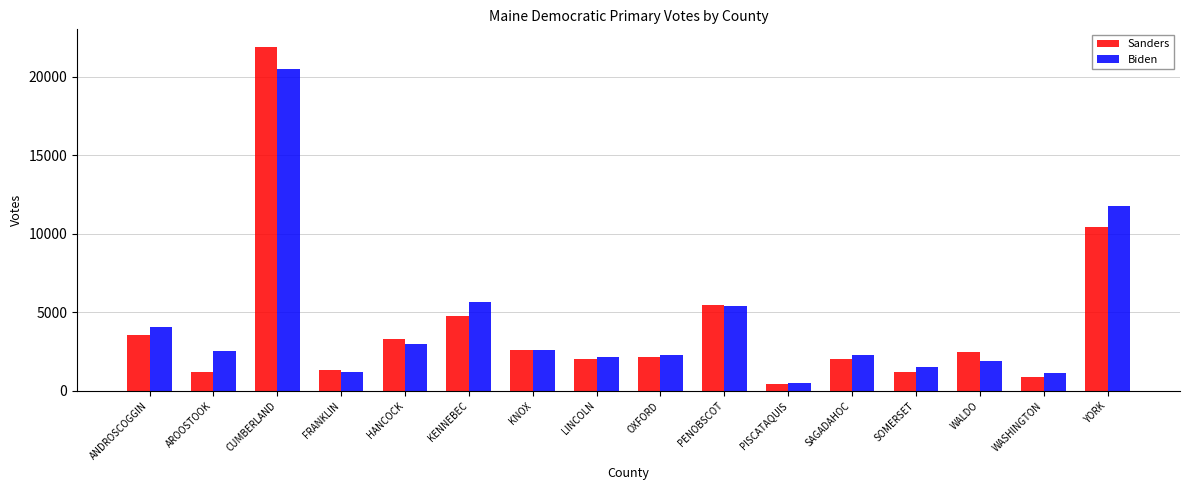

What is the label of the 4th bar from the left?

FRANKLIN